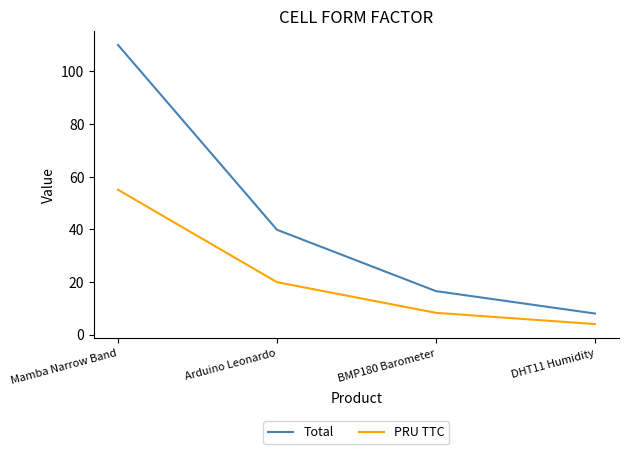

What position from the left is Arduino Leonardo?

2